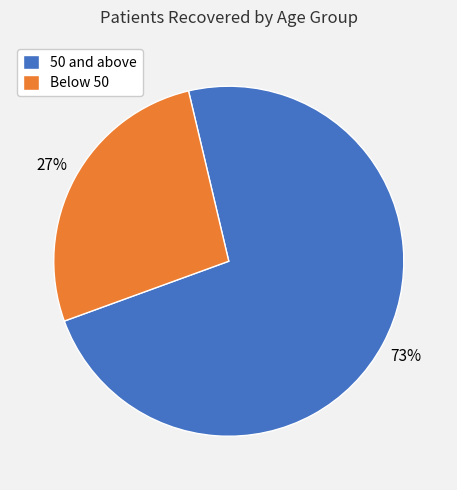

What is the ratio of the value at Below 50 to the value at 50 and above?

0.4